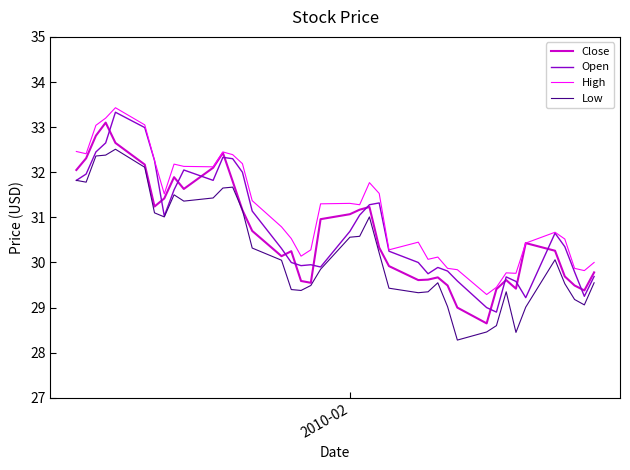

What is the minimum value shown in the chart?

28.3